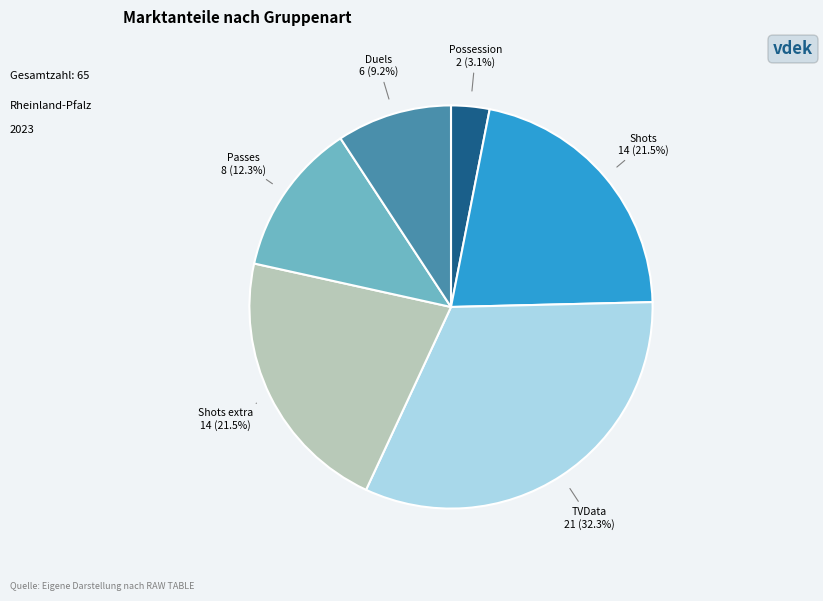

Is there any slice that represents more than half of the pie?

No